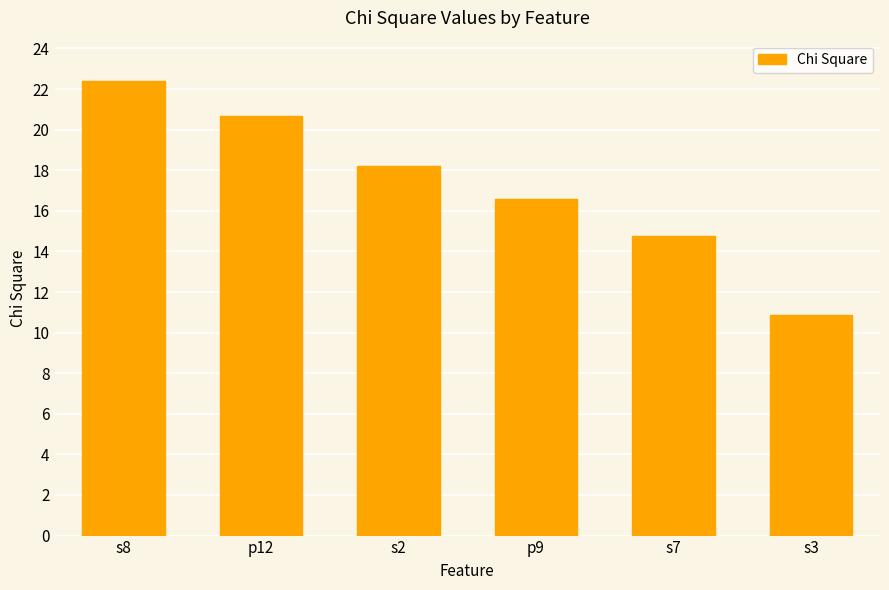

Reading right to left, transcribe all the data shown in this chart.

10.9	14.8	16.6	18.2	20.7	22.4